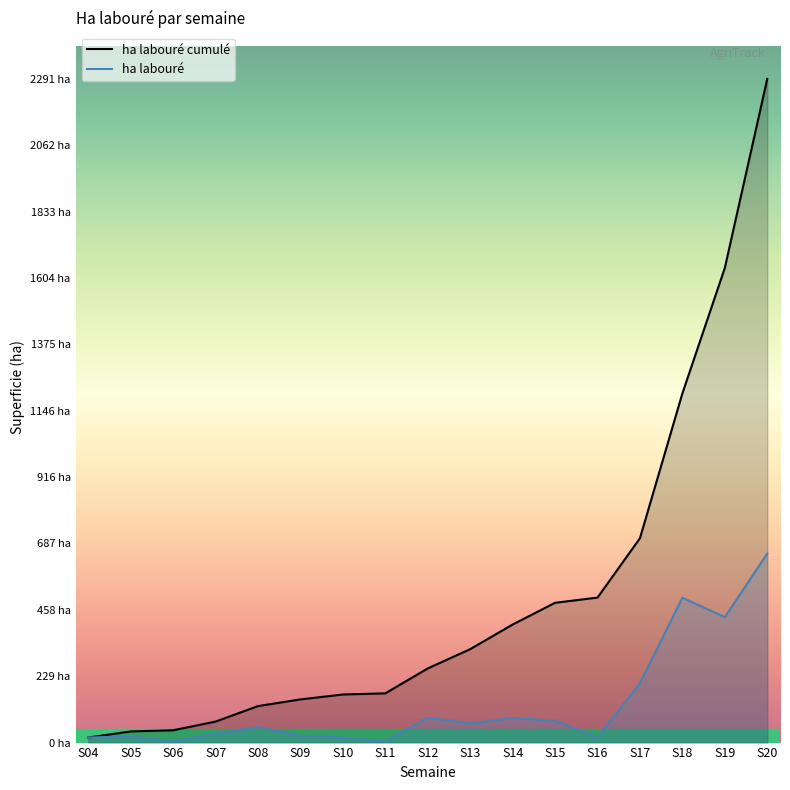

What is the lowest value of the ha labouré series?

4.0